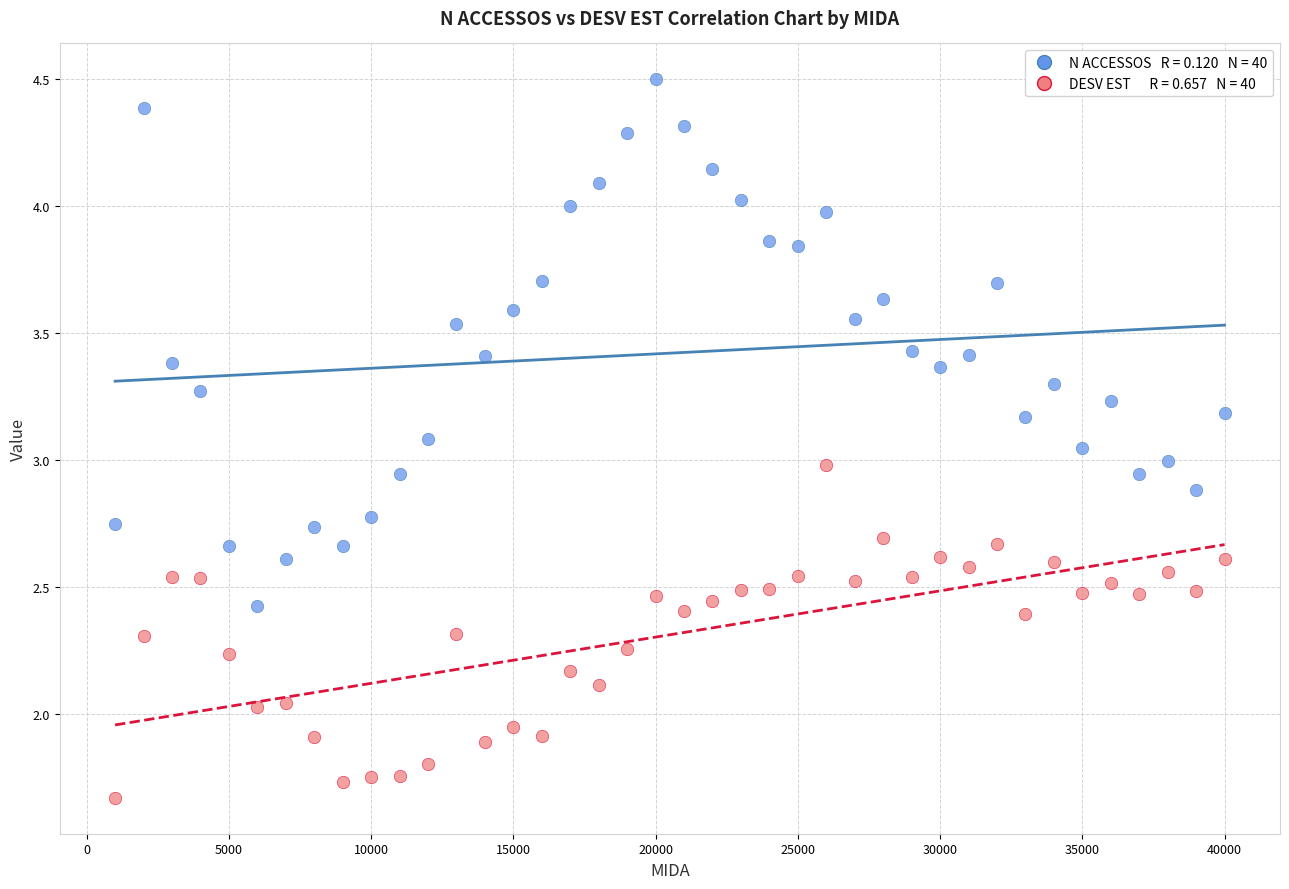

Across all data points, what is the range of Y values (max minus min)?

2.8